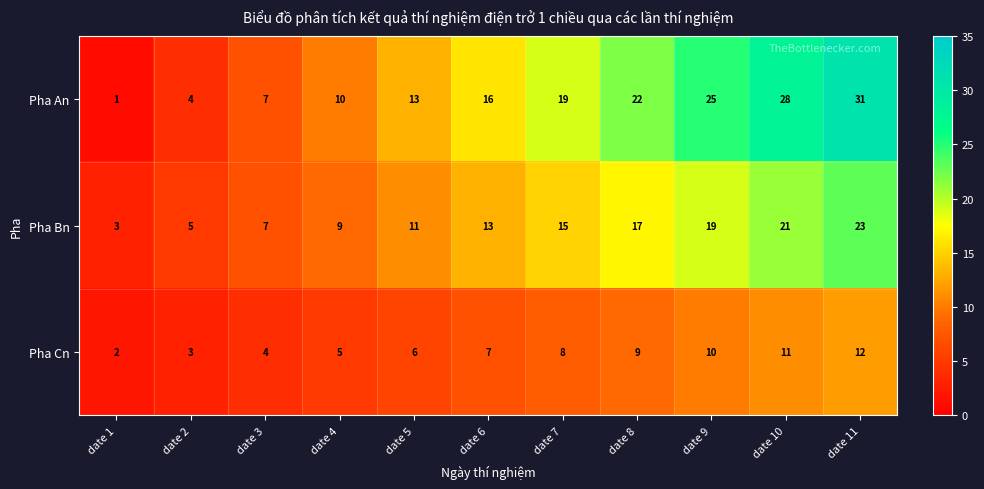

At which category does the chart reach its minimum across all series?

date 1